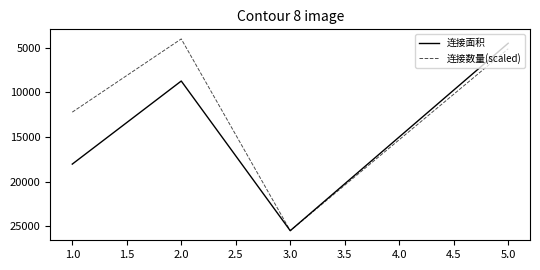

Read the 连接面积 value at 1.0.

18030.0